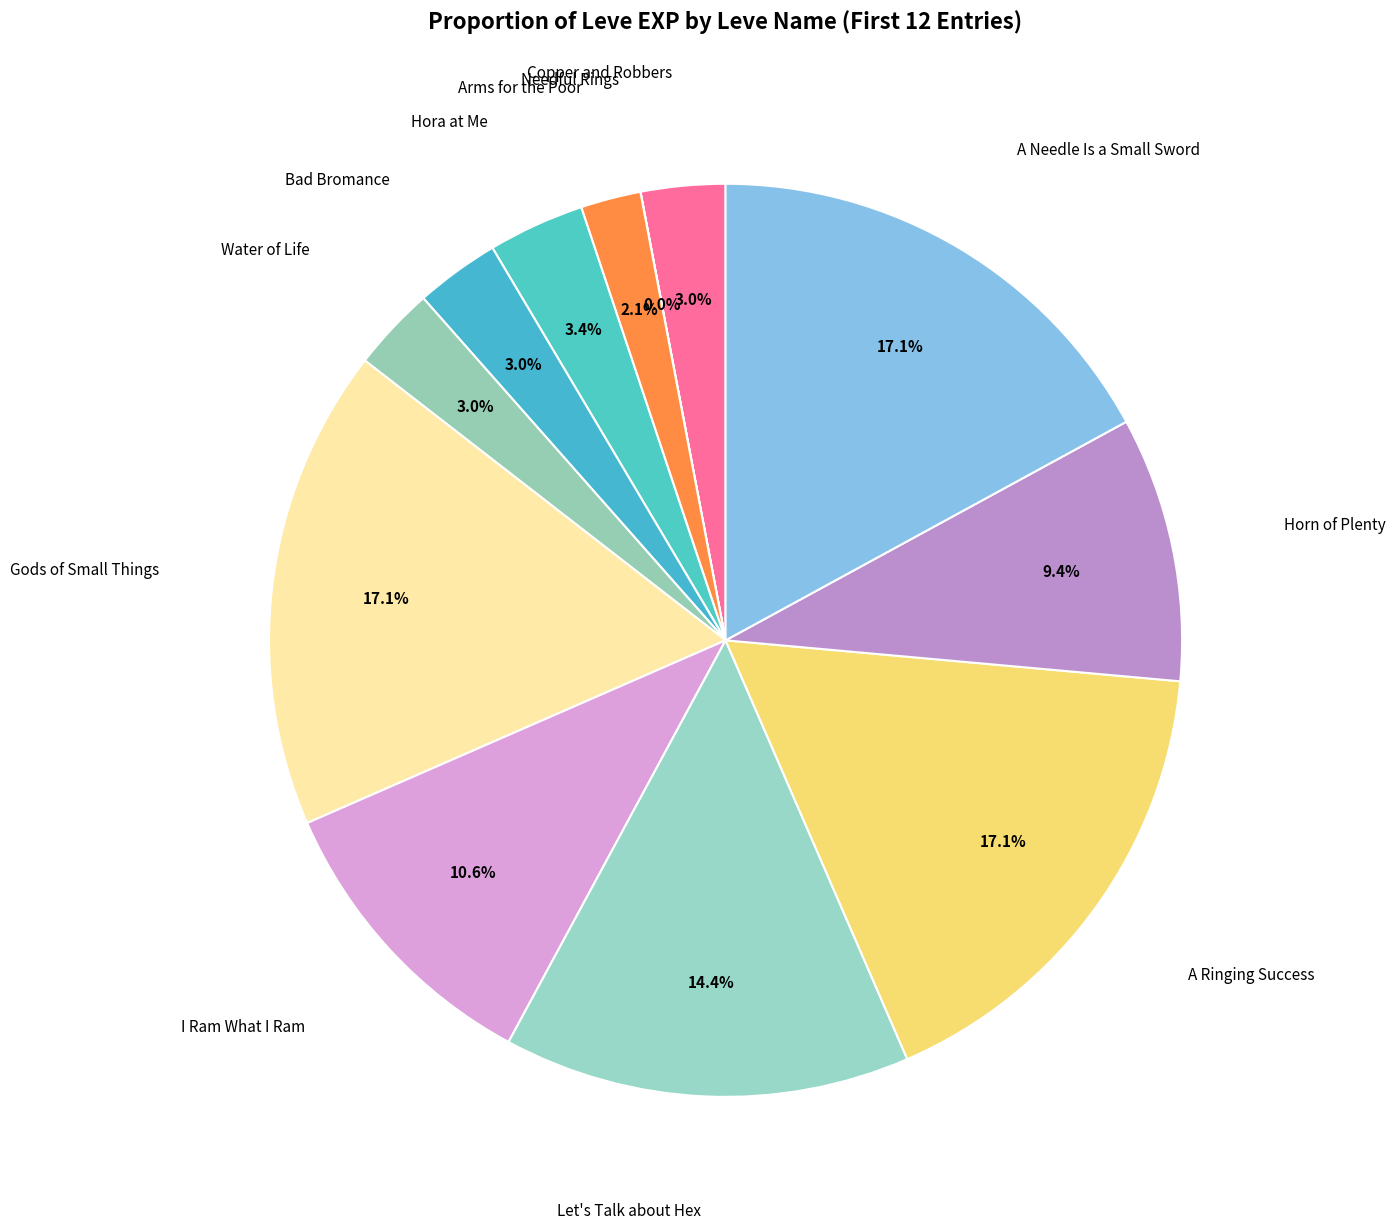

Which category has the biggest portion of the pie?

Gods of Small Things